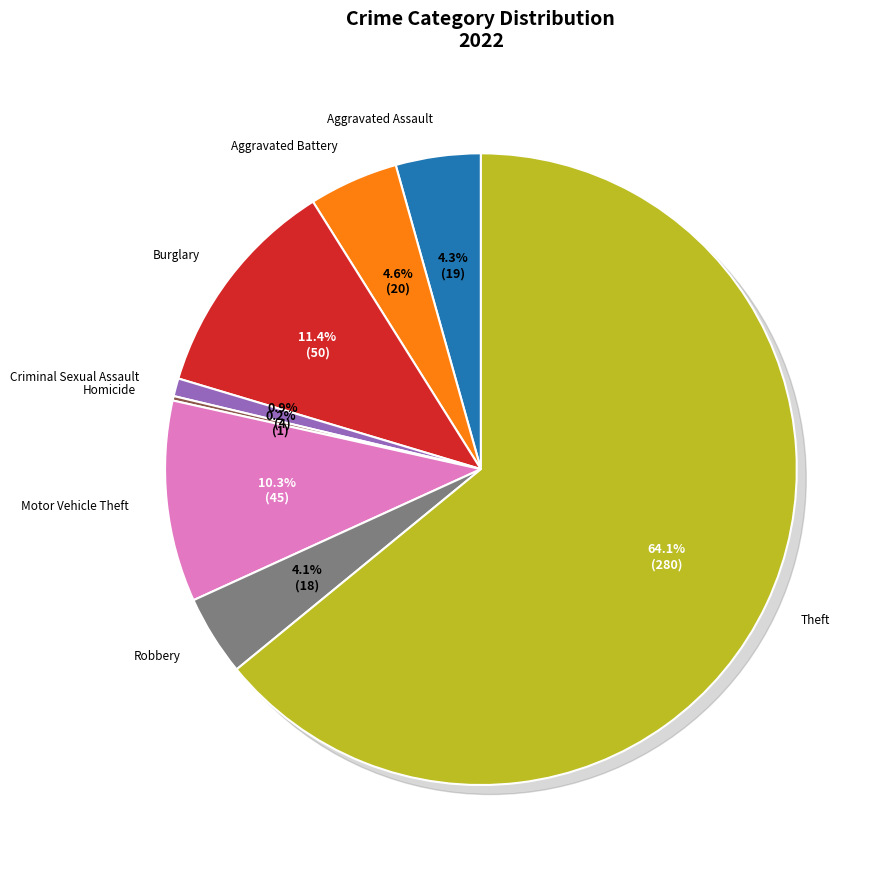

What percentage is the Robbery slice, to the nearest percent?

4%